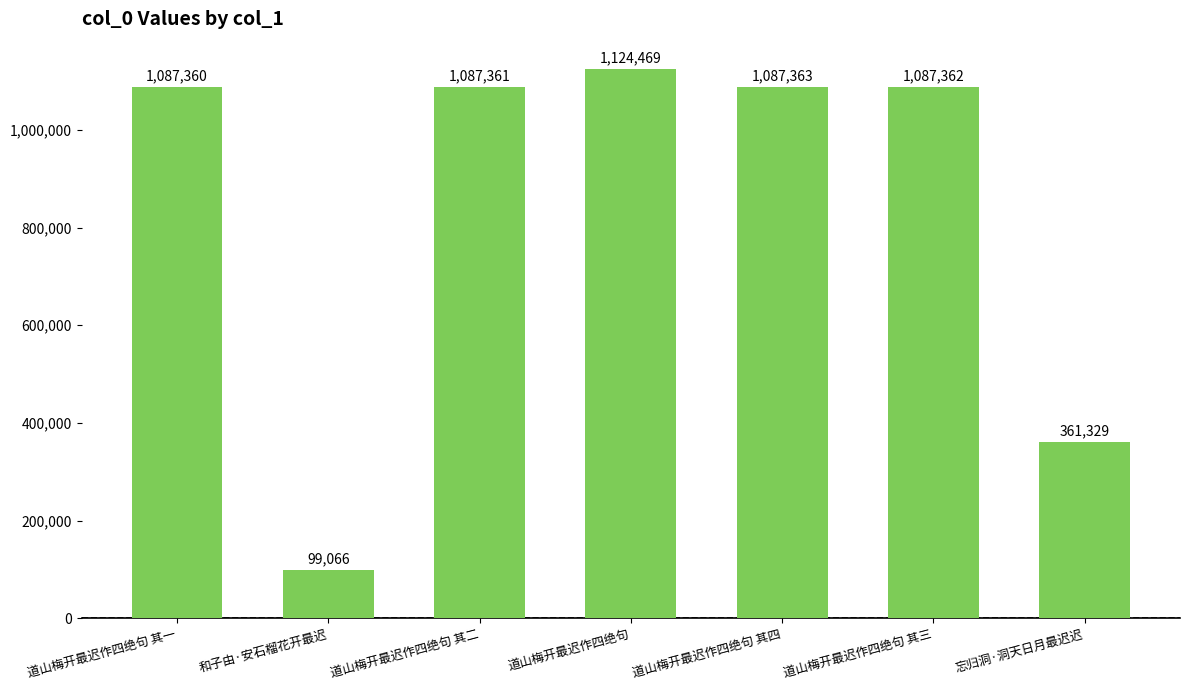

How many bars are there in total?

7